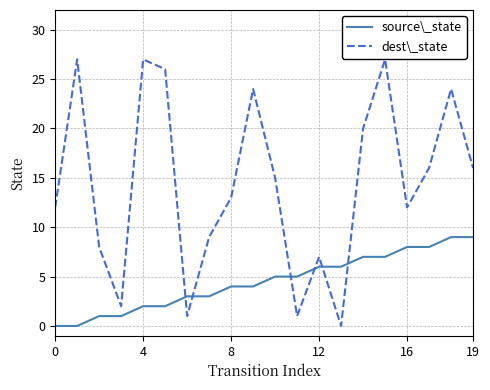

What is the maximum value for dest\_state?

27